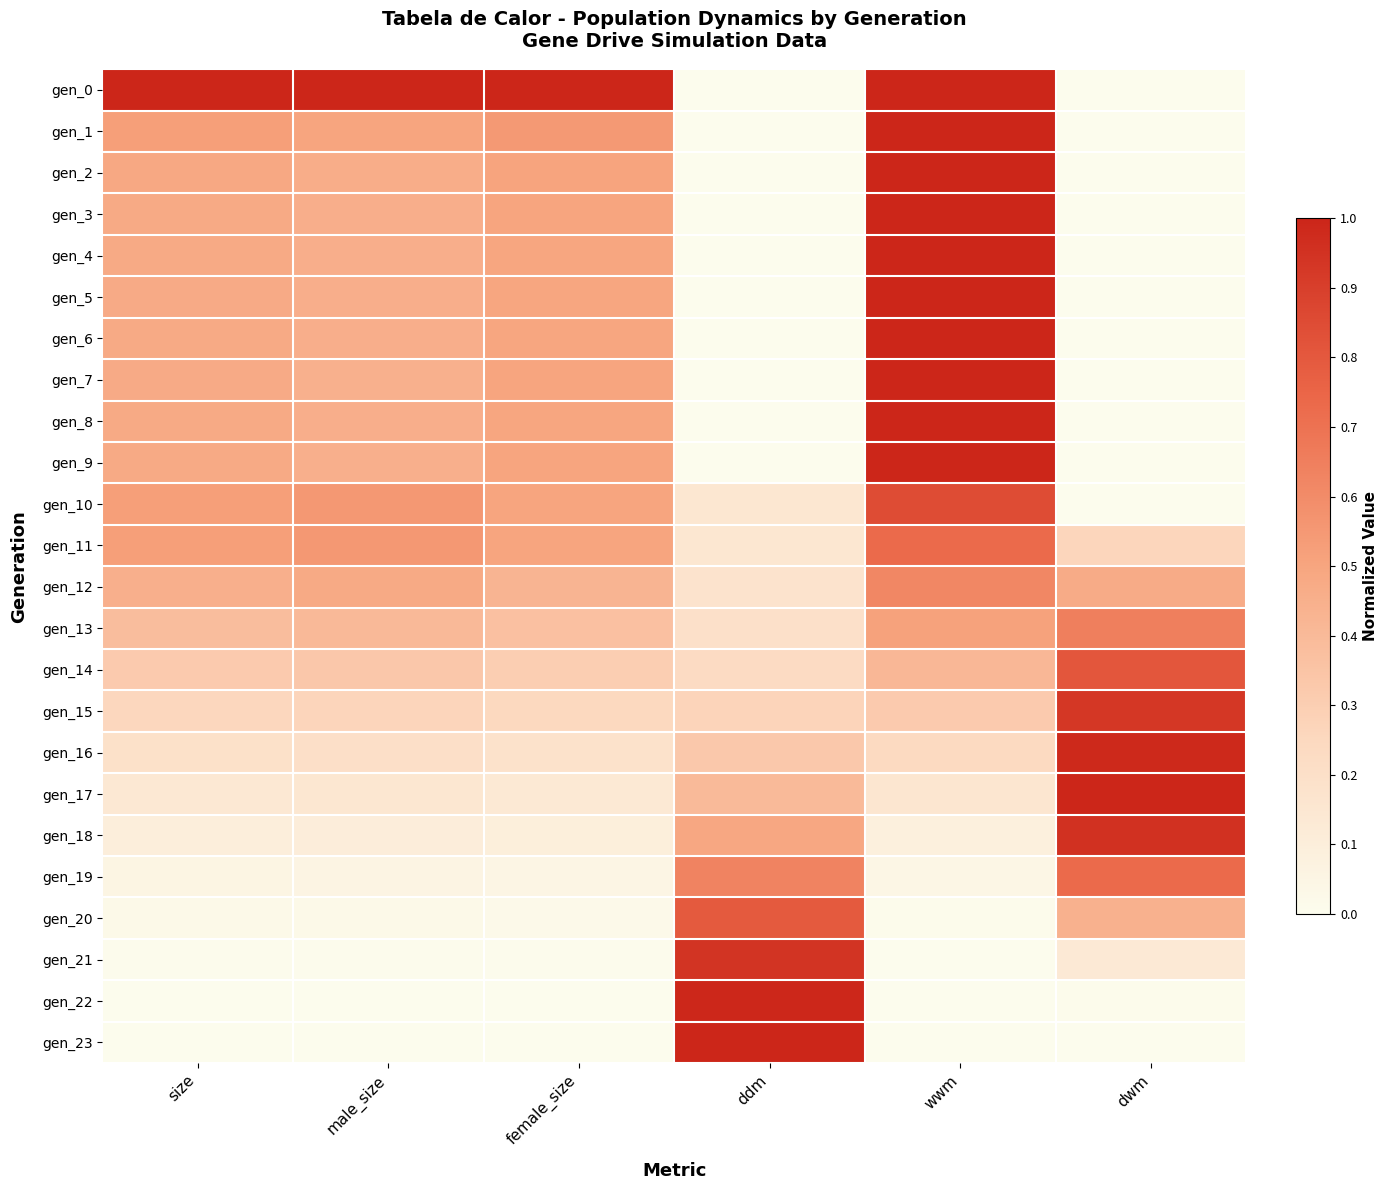

Which has a higher value, size or dwm?

size